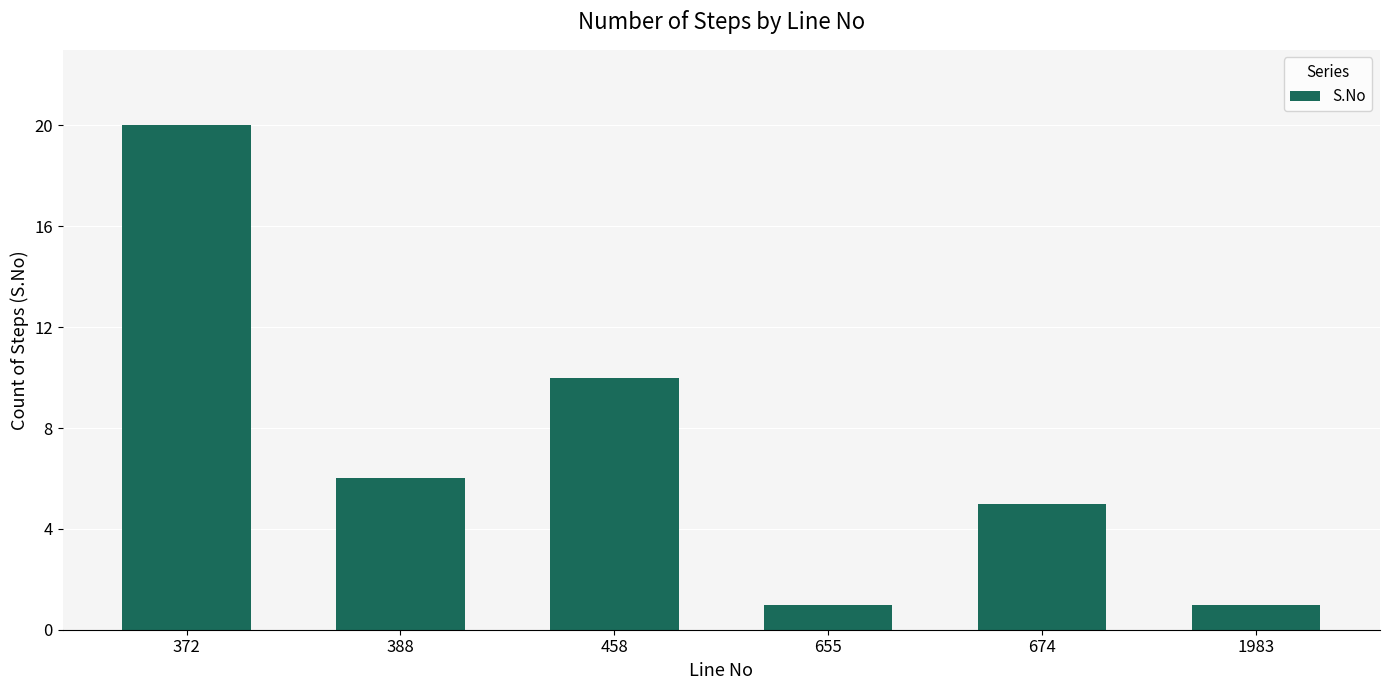

What is the ratio of the value at 458 to the value at 388?

1.7